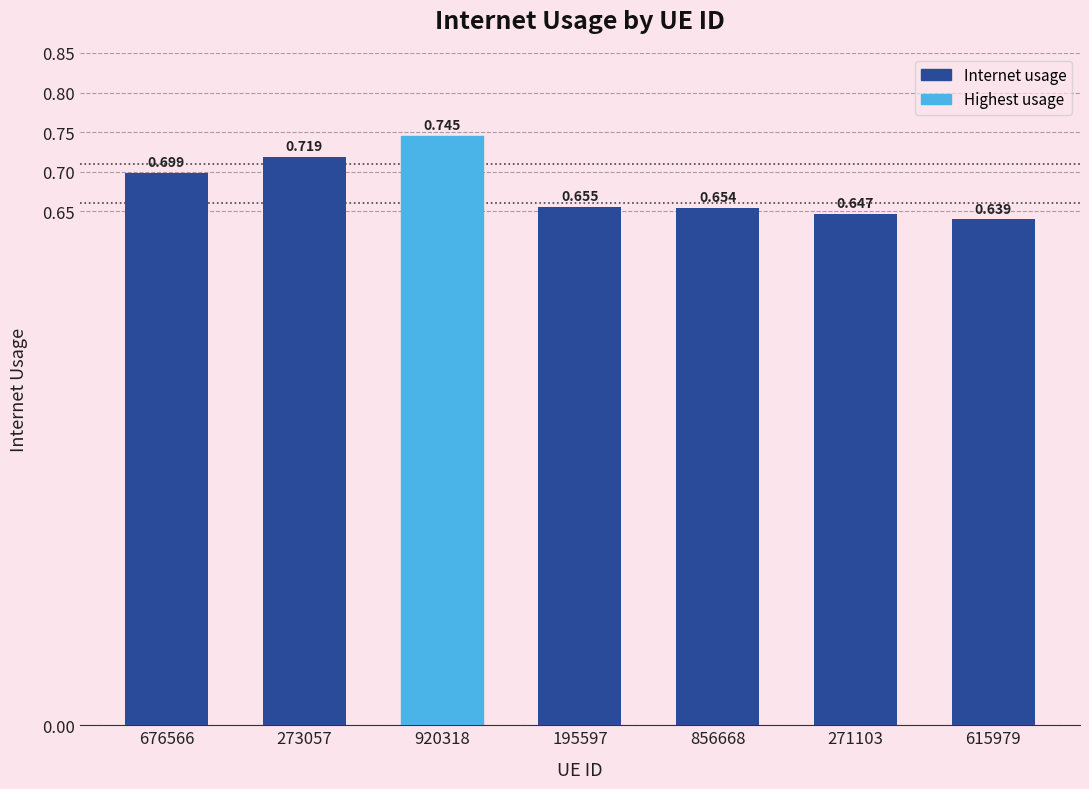

Is it true that the value at 920318 is 0.7?

True